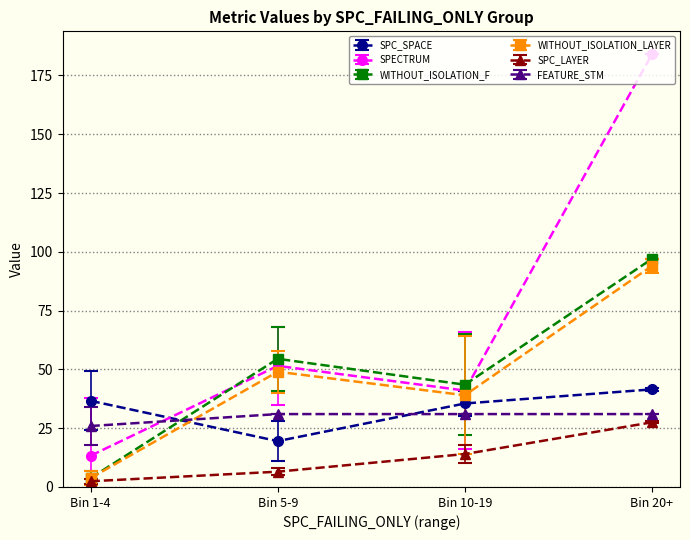

What is the highest value of the WITHOUT_ISOLATION_F series?

97.0